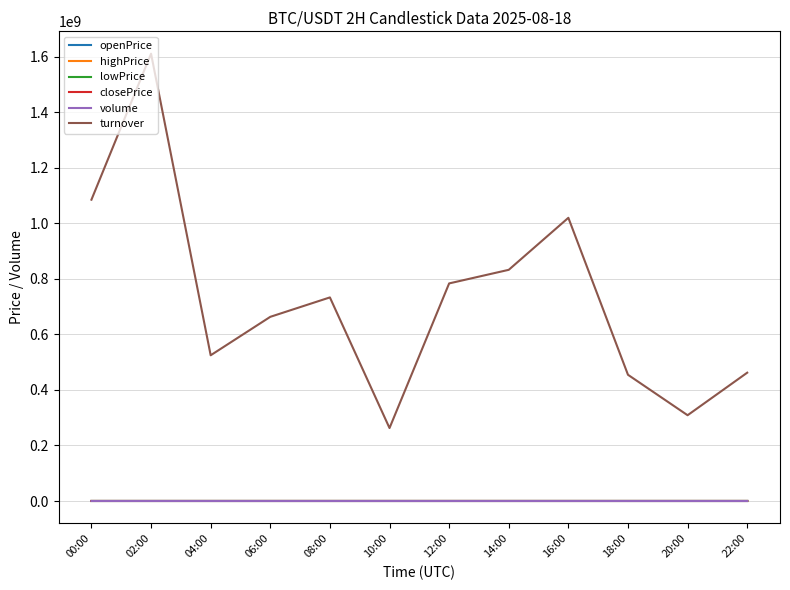

At which category is the sum across all series the highest?

02:00